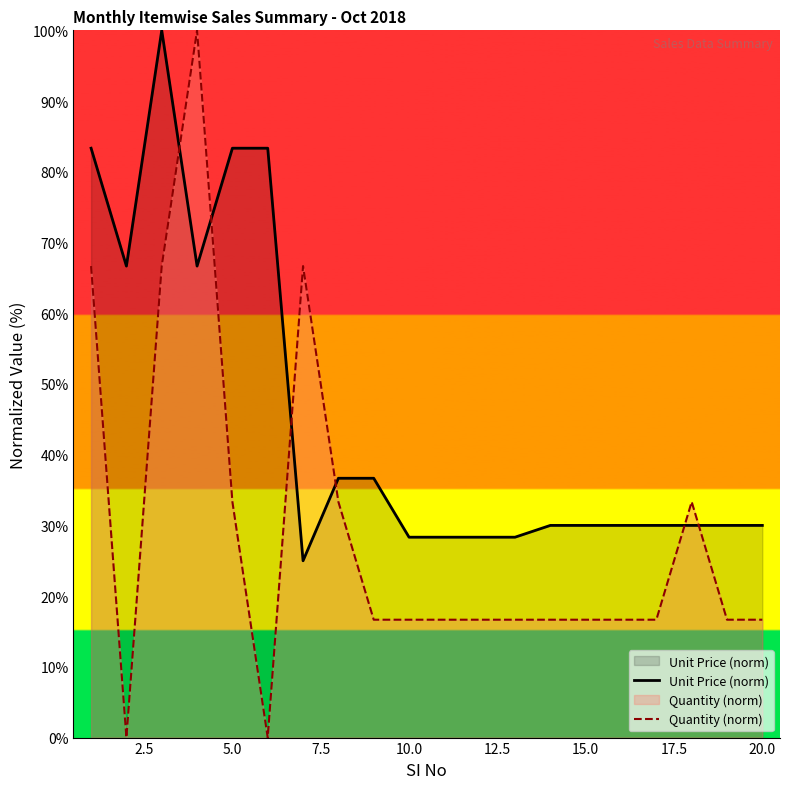

List the series in order of their overall mean, highest first.

Unit Price (norm), Quantity (norm)